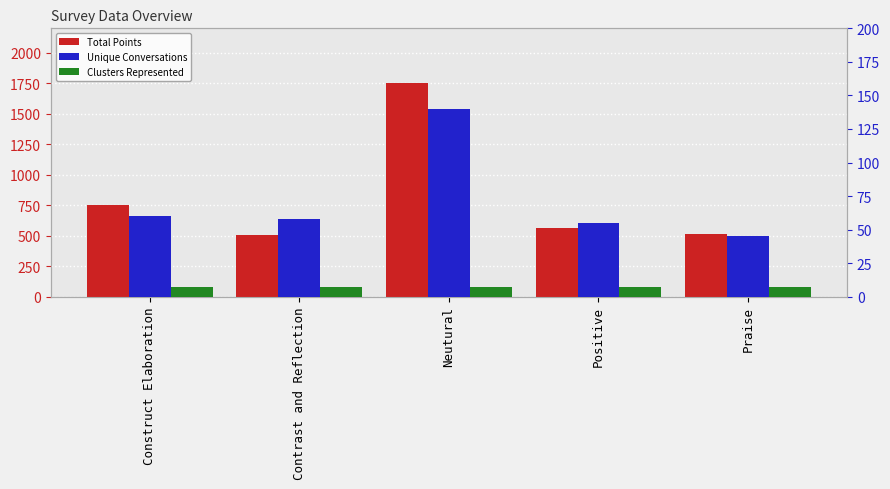

At how many categories does at least one series exceed 1138?

1